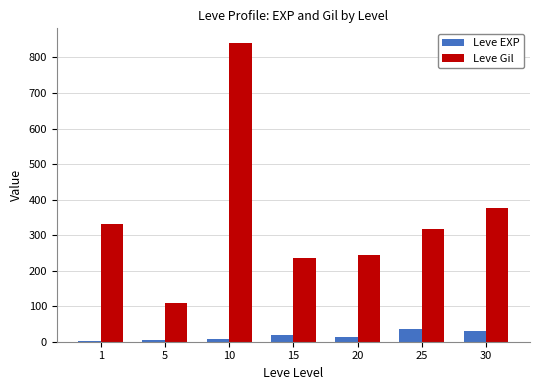

Between 5 and 15, which series saw the biggest shift?

Leve Gil